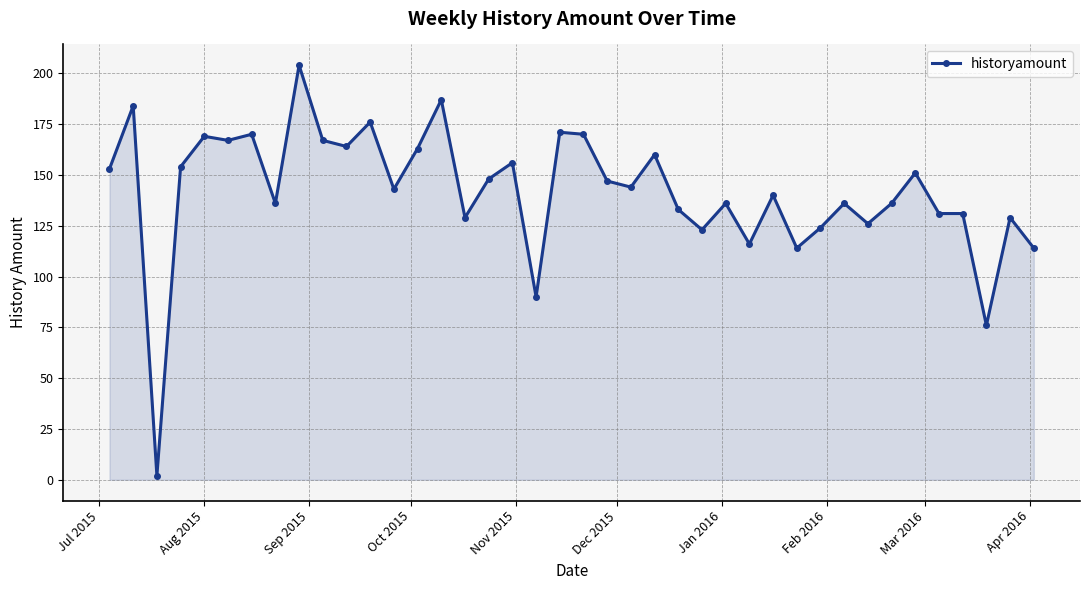

What is the sum of all values?

5670